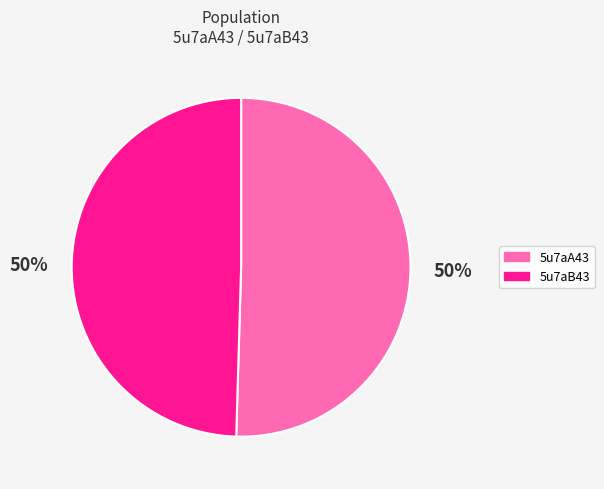

To the nearest percent, what is the combined percentage of 5u7aA43 and 5u7aB43?

100%